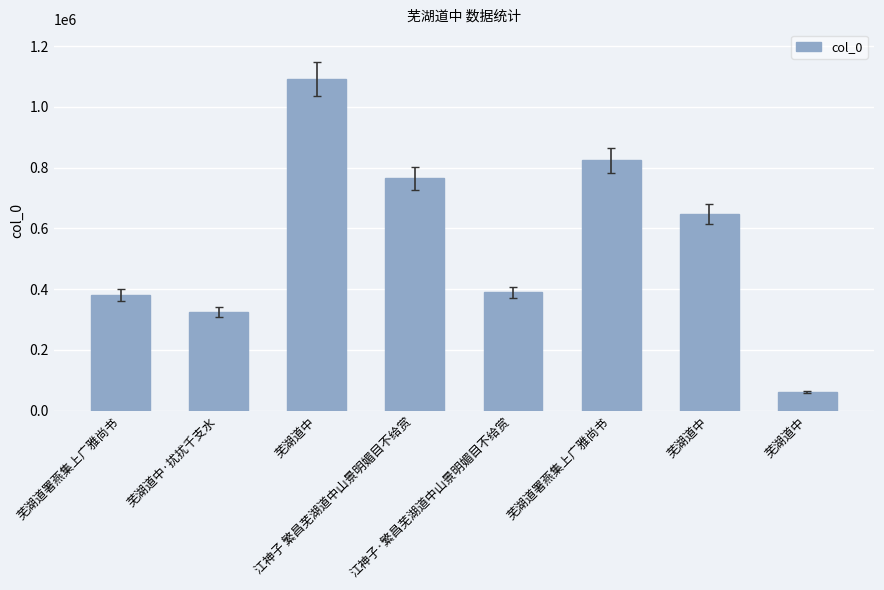

What is the sum of all values?

4485228